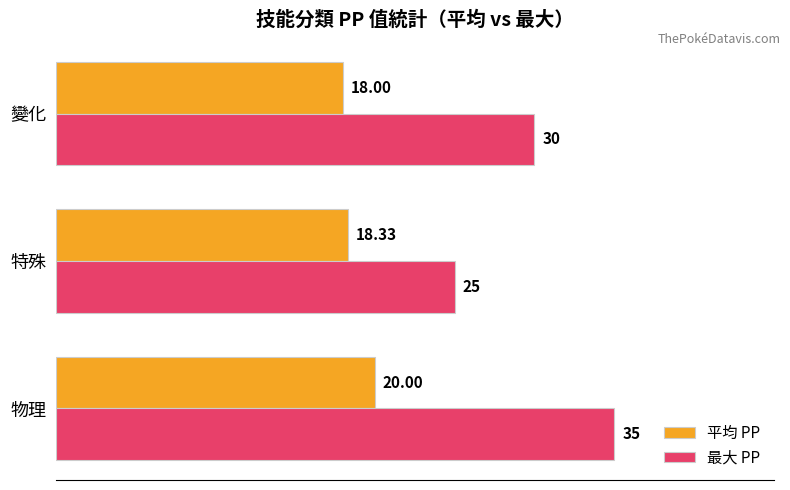

What is the difference between the 平均 PP values at 變化 and 物理?

2.0